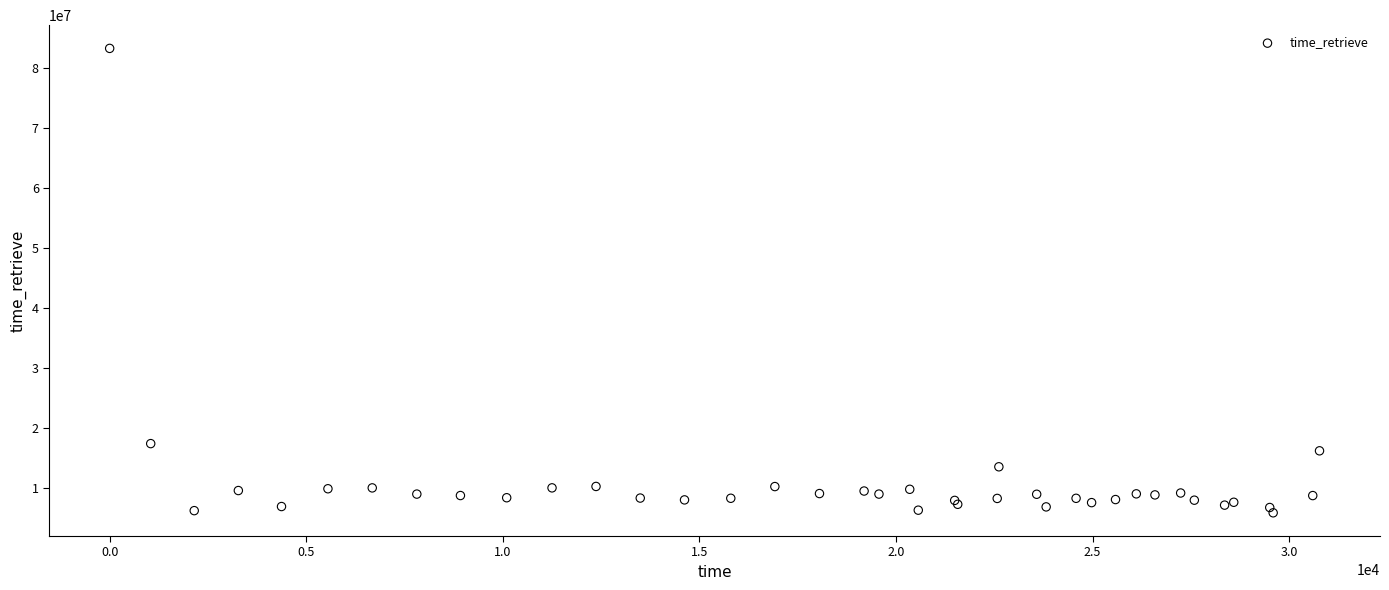

What Y value in the scatter plot is closest to 44549994?

17357343